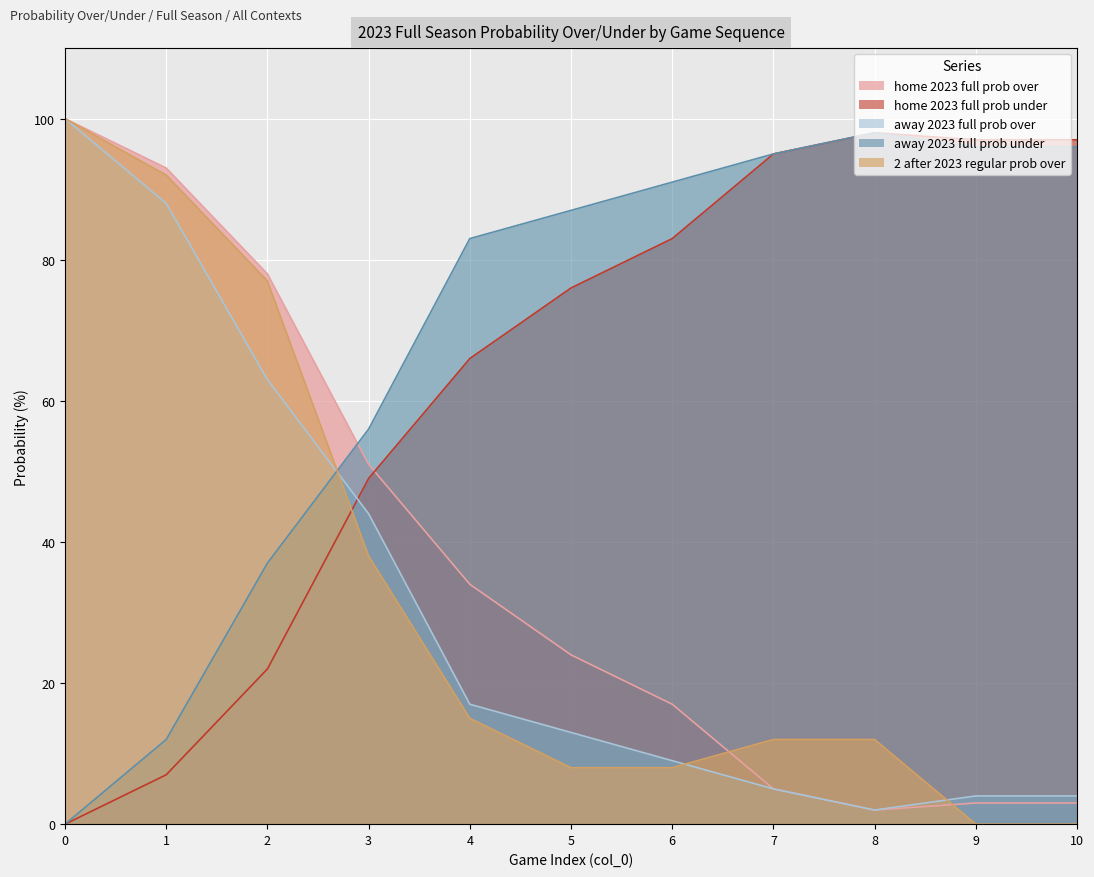

Read the 2 after 2023 regular prob over value at 1, to the nearest 5.

90